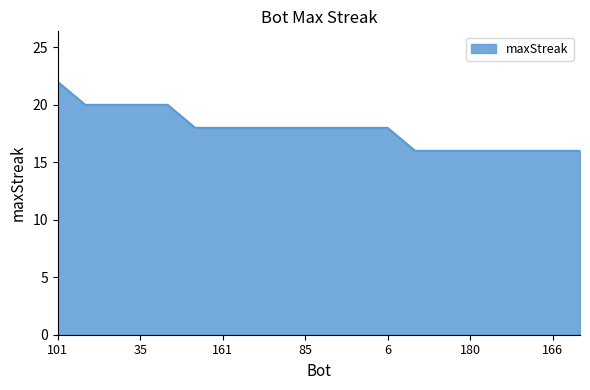

What is the difference between the maximum and minimum values?

6